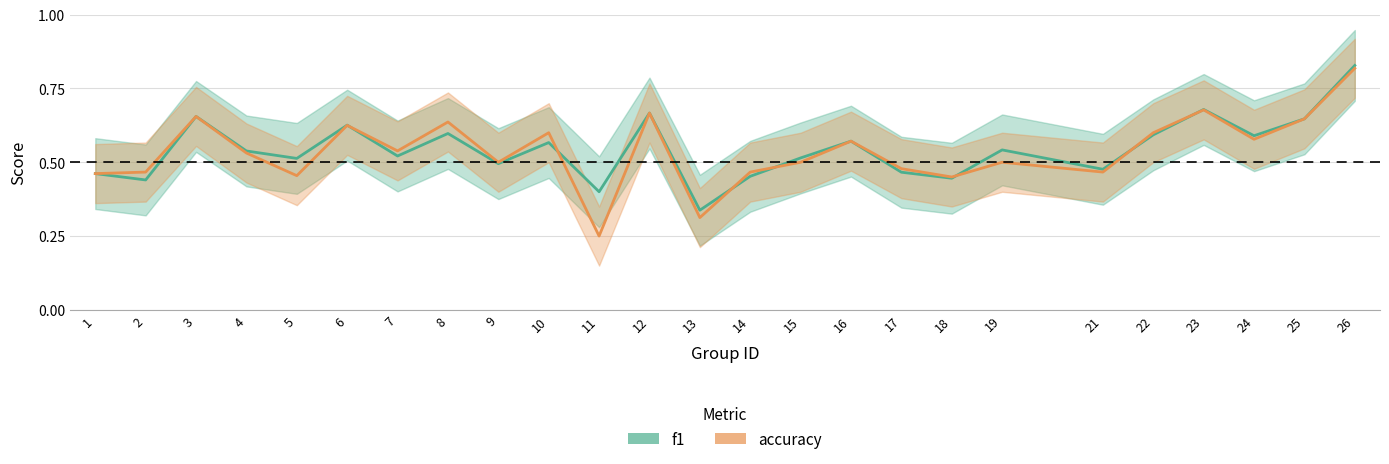

What is the sum of all f1 values?

13.6